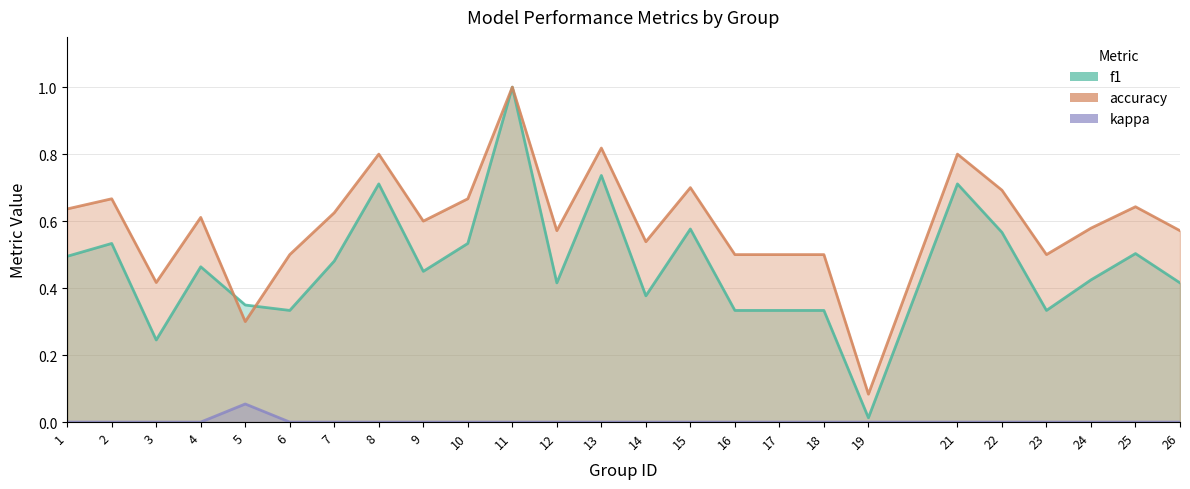

Which series has the largest total across all categories?

accuracy